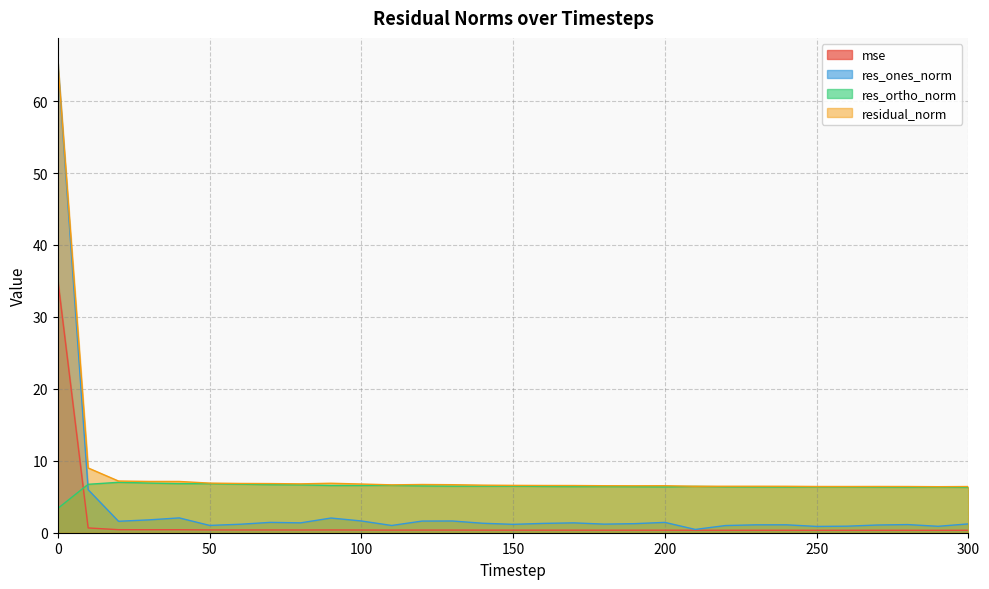

Rank the series by their maximum value, from lowest to highest.

res_ortho_norm, mse, res_ones_norm, residual_norm